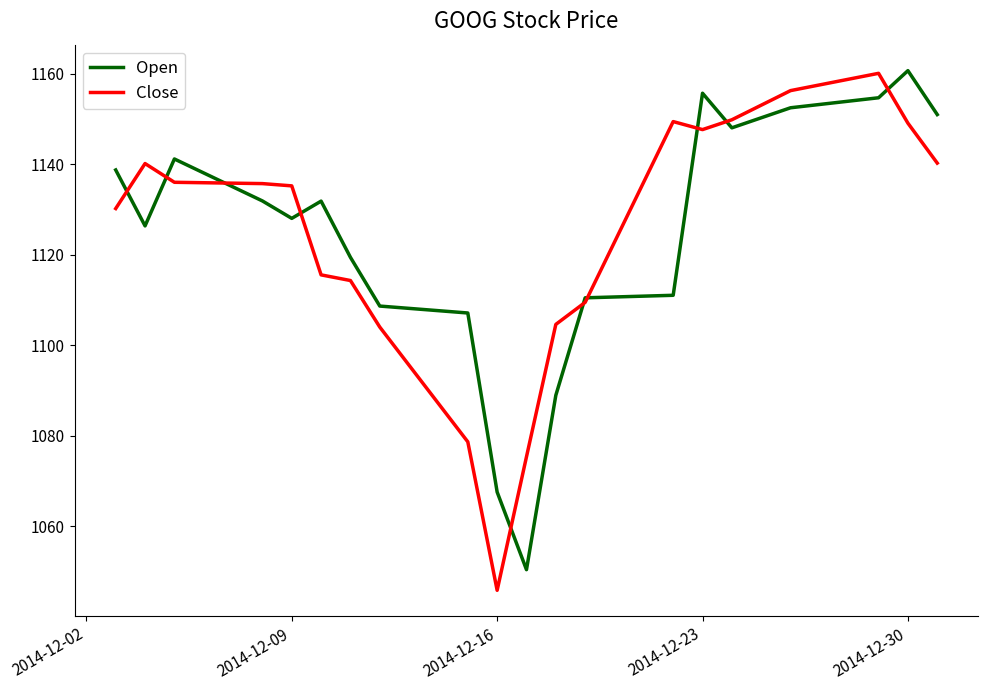

Which series has the widest spread of values?

Close